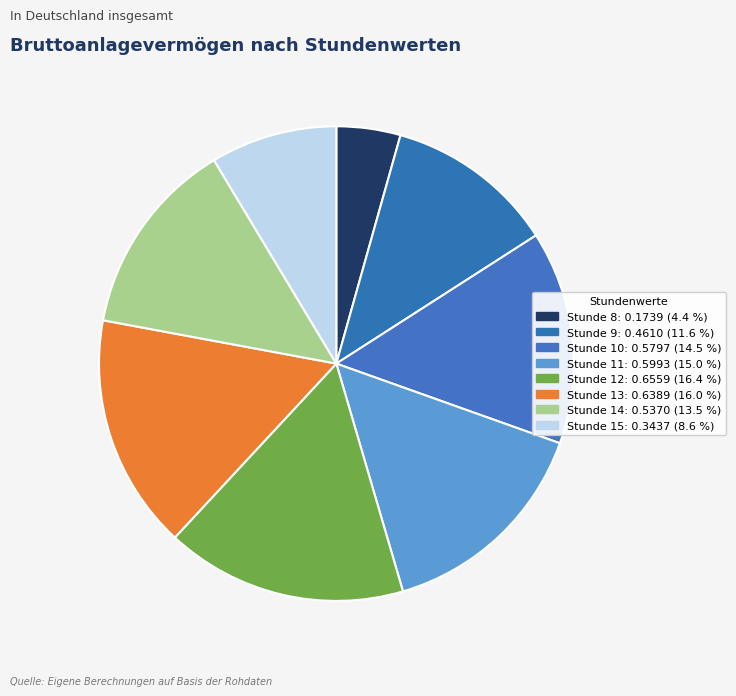

Is there a majority slice in this chart?

No